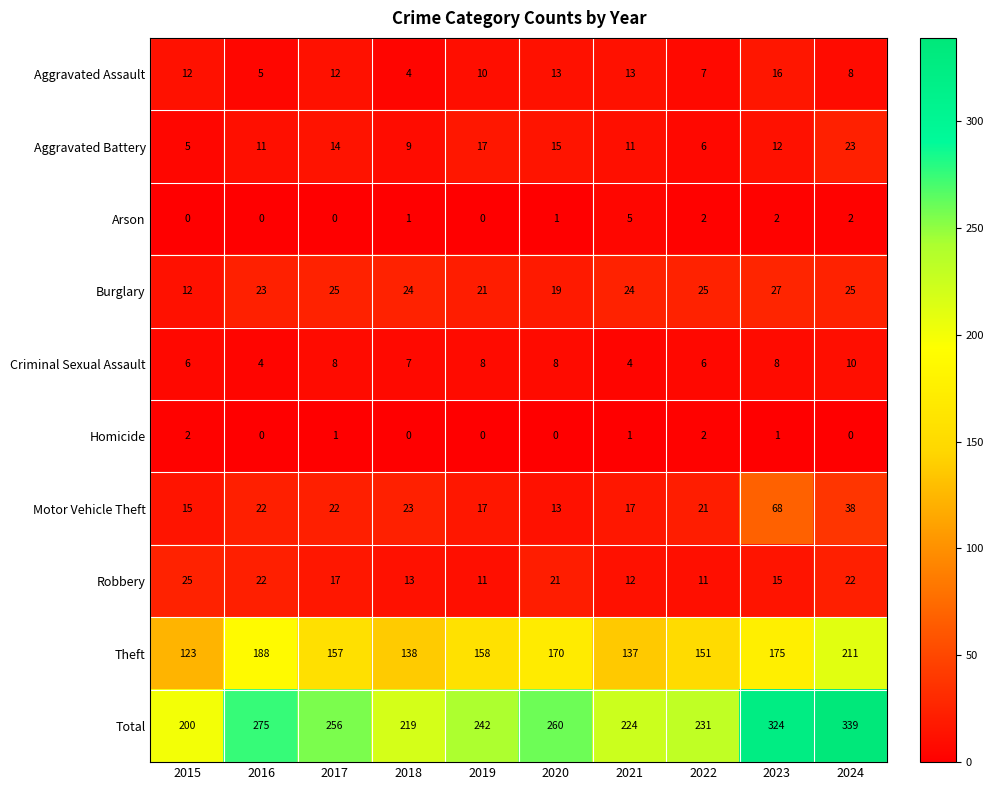

At which label does Robbery first exceed 17?

2015